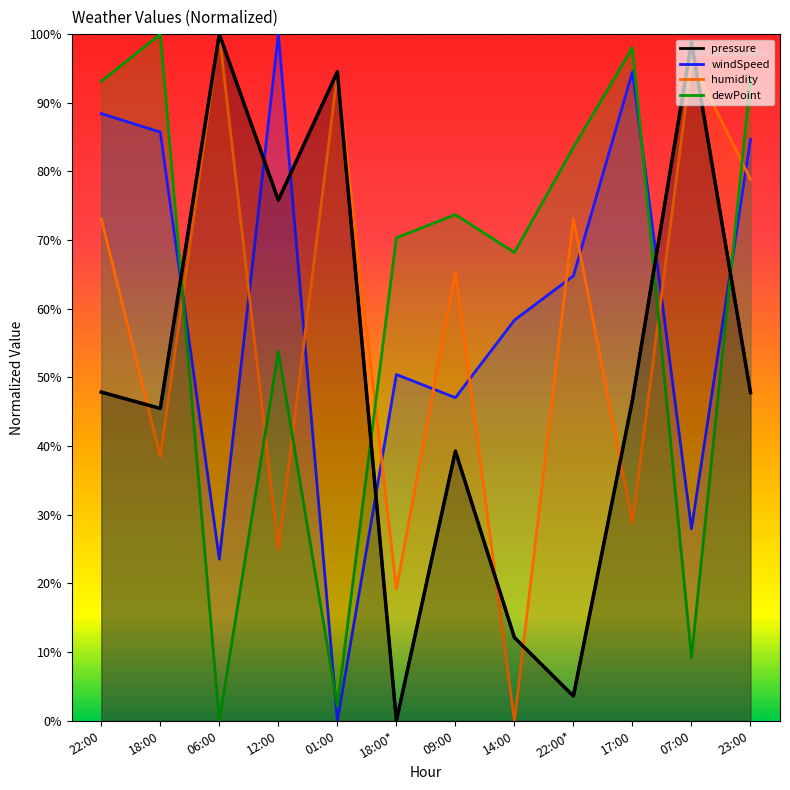

What is the difference between the pressure values at 06:00 and 17:00?

0.5